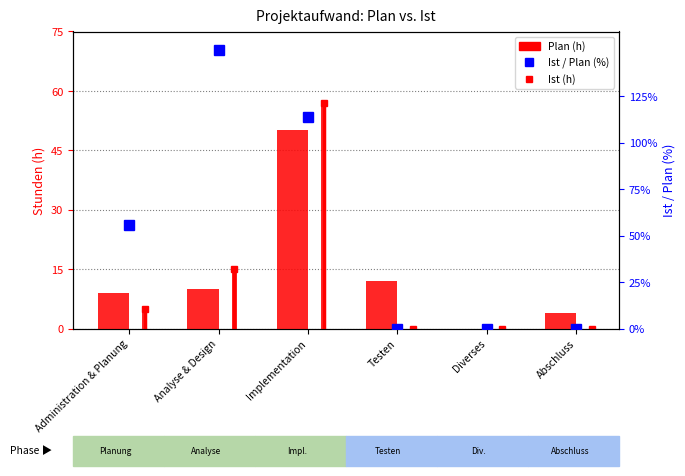

What is the highest value of the Ist / Plan (%) series?

150.0